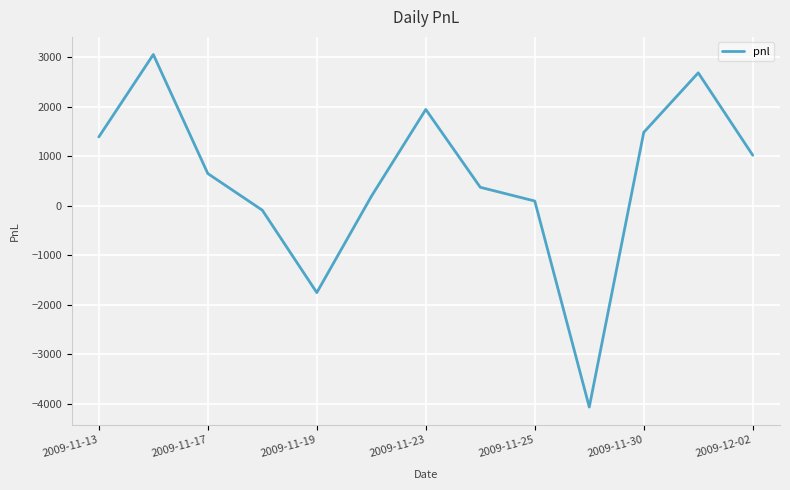

What is the greatest value displayed?

3052.5